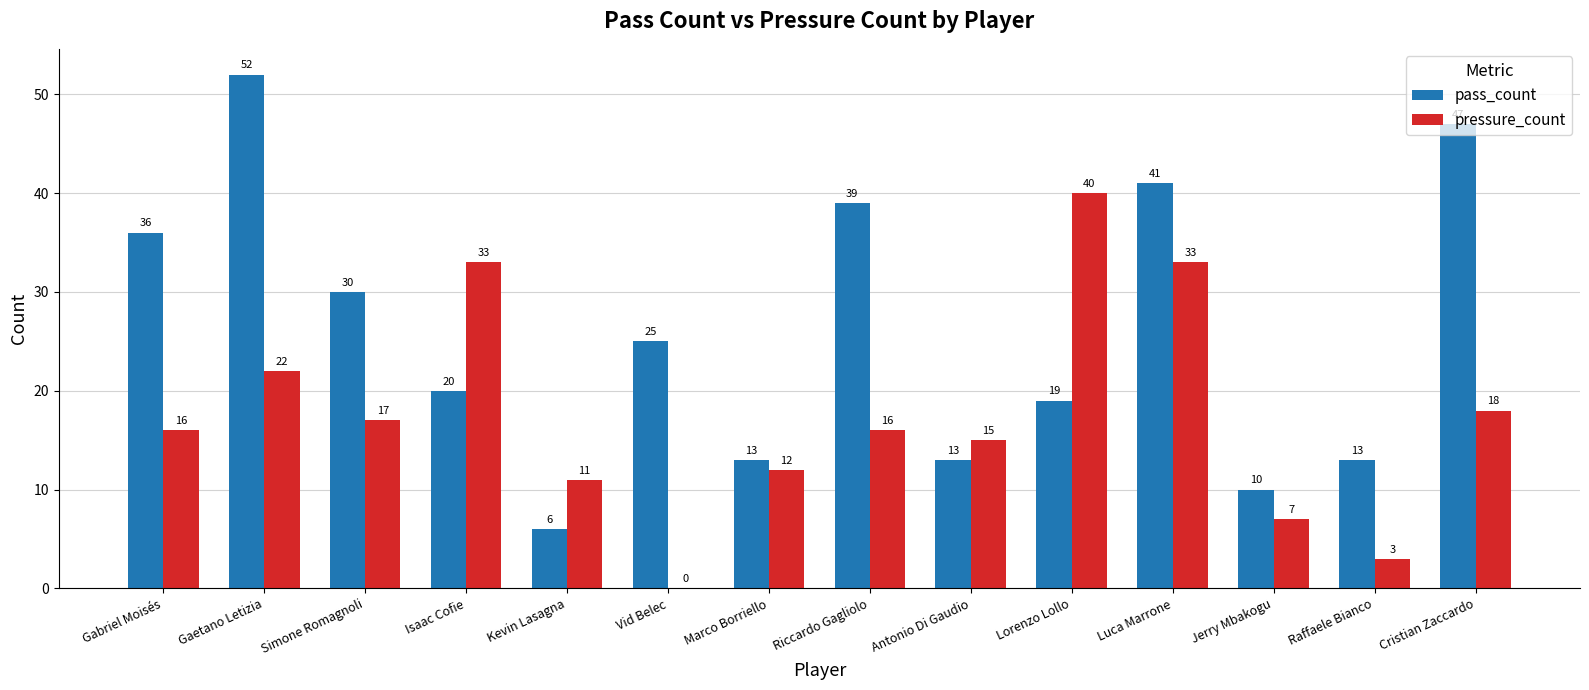

Which series changed the most between Kevin Lasagna and Marco Borriello?

pass_count